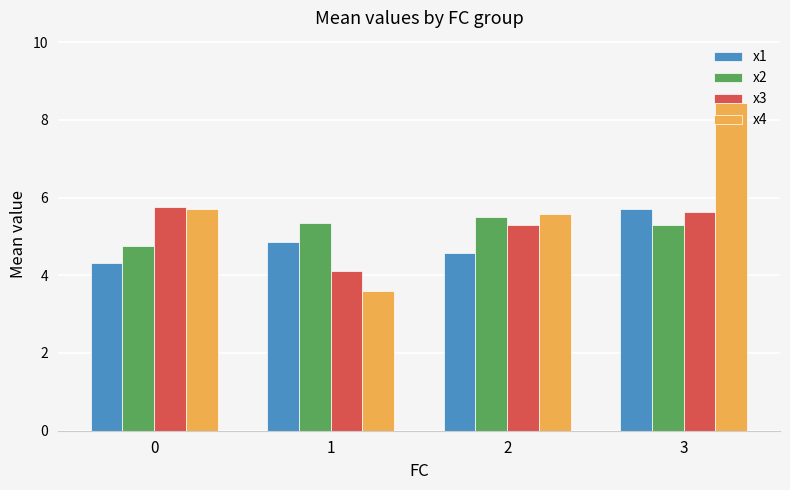

What is the average value of the x2 series?

5.2